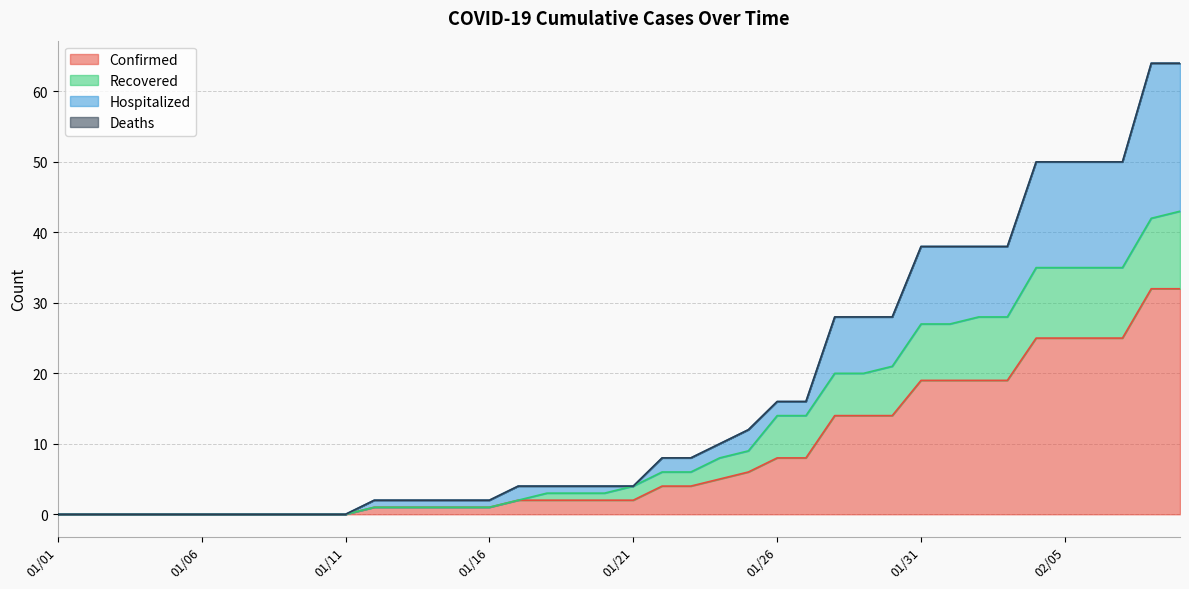

Does the chart display data point markers on the line(s)?

No